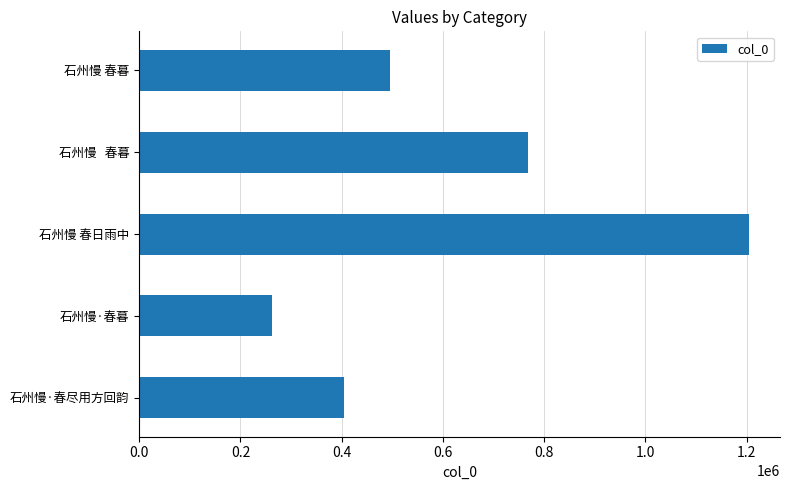

Is it true that the value at 石州慢   春暮 is 767976?

True